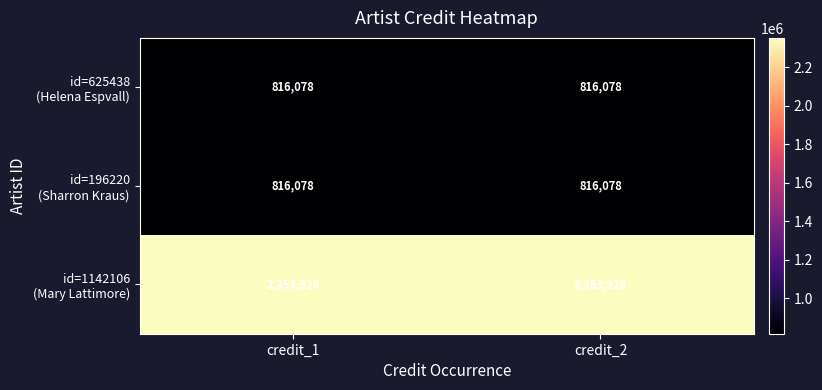

What is the greatest value displayed?

2353928